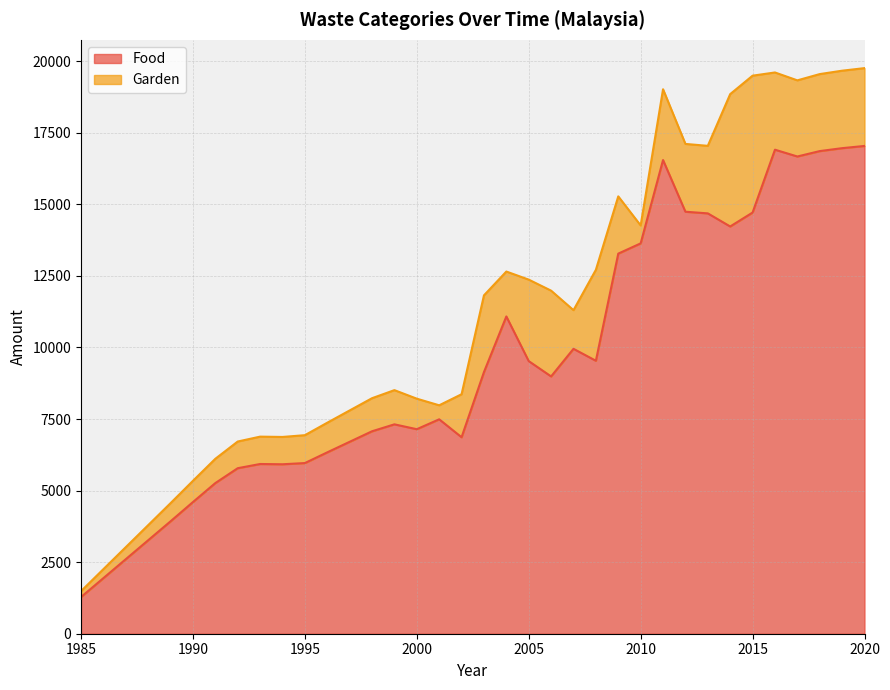

What is the change in value from 2003 to 2011?

+7407.6